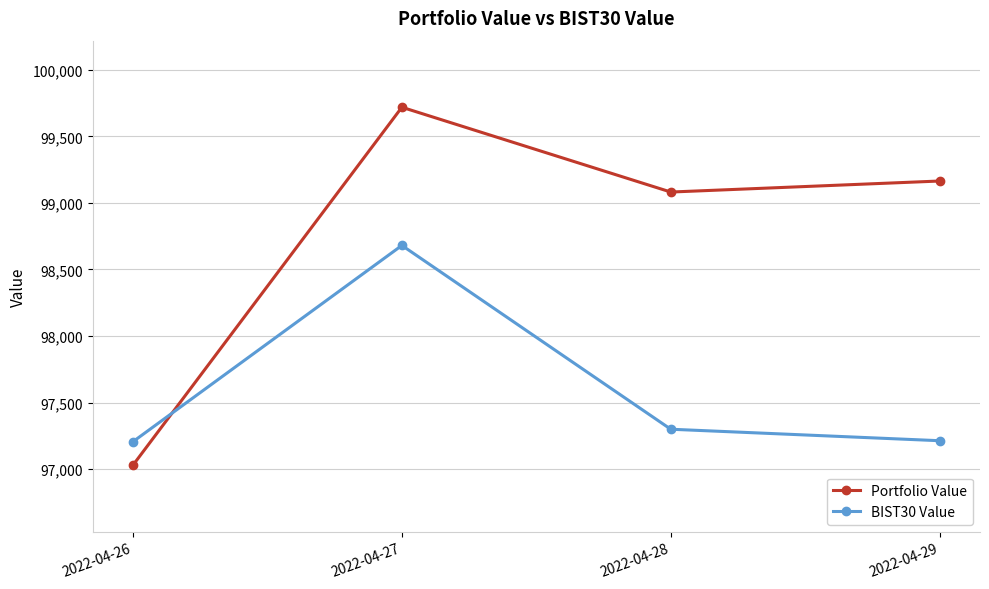

The value of BIST30 Value at 2022-04-26 is 97206.9. True or false?

True